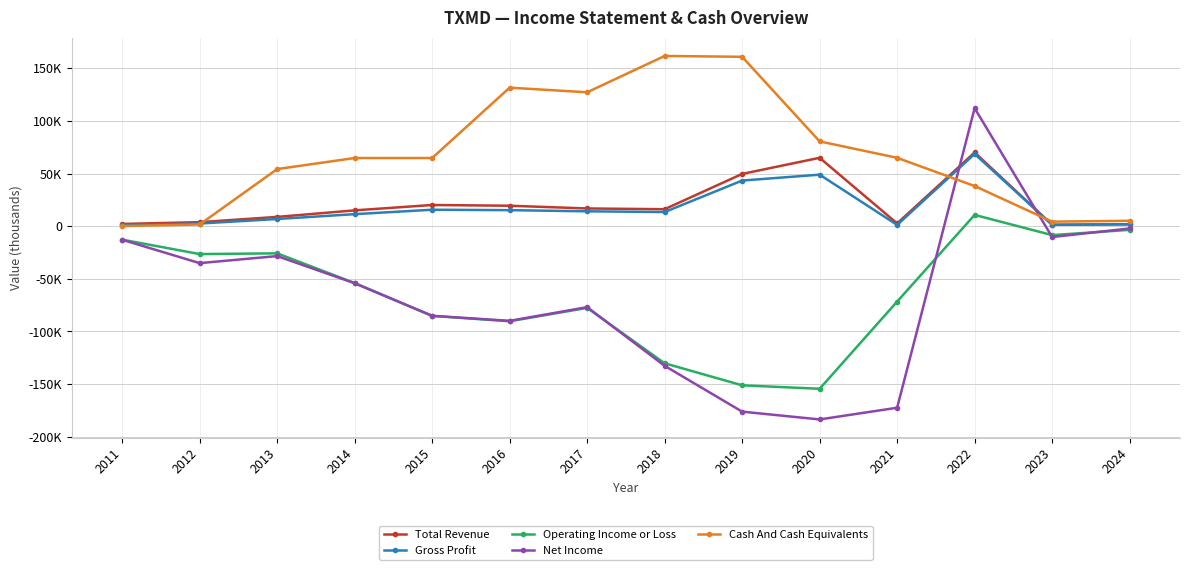

The Total Revenue series shows 1300 at 2023. True or false?

True